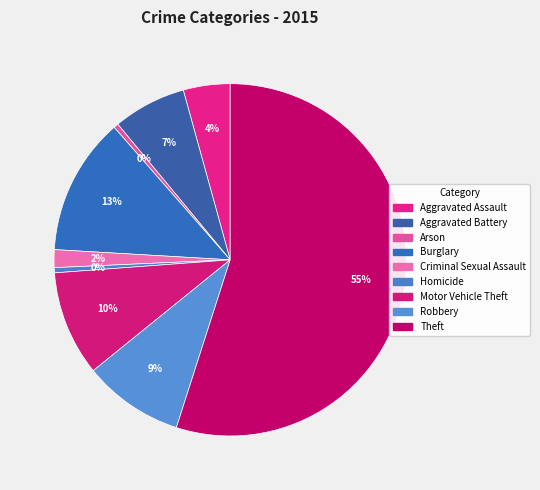

Which slice is the smallest?

Arson